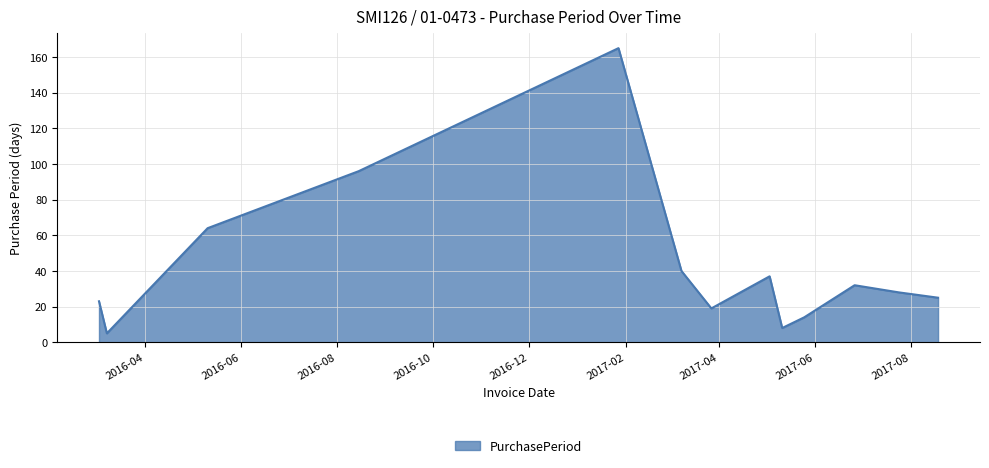

What is the smallest value displayed?

5